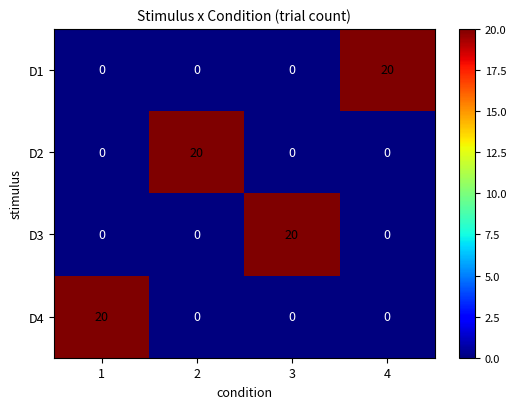

Count the D2 values in the range 0 to 20.

4